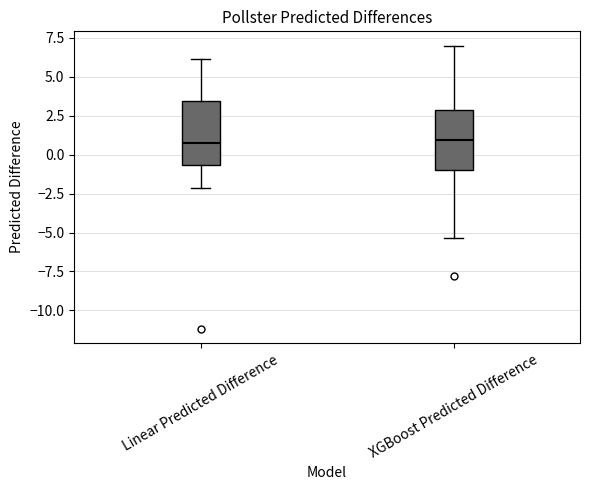

Reading left to right, read every box against the y-axis: the position of its median line, the range the box covers, and the ends of its whiskers. The values are not printed on the chart, so give them approximately, as read against the axis.

Linear Predicted Difference: median 1.0, box -0.5 to 3.5, whiskers -2.0 to 6.0
XGBoost Predicted Difference: median 1.0, box -1.0 to 3.0, whiskers -5.5 to 7.0